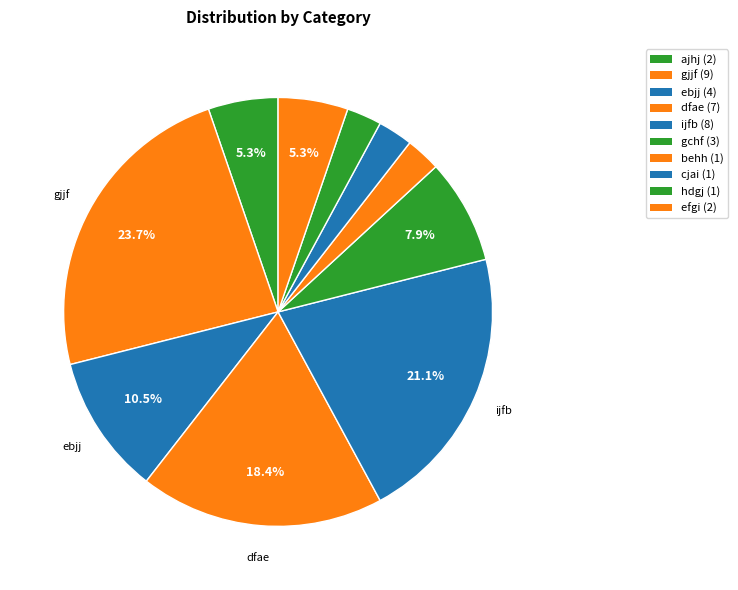

Which category has the smallest portion of the pie?

behh